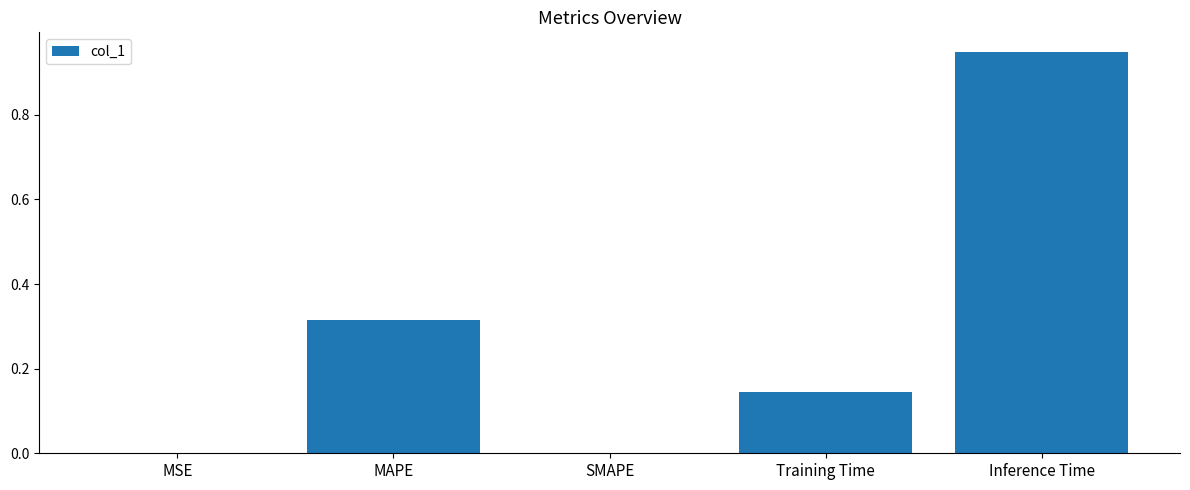

What is the change in value from SMAPE to Training Time?

+0.1